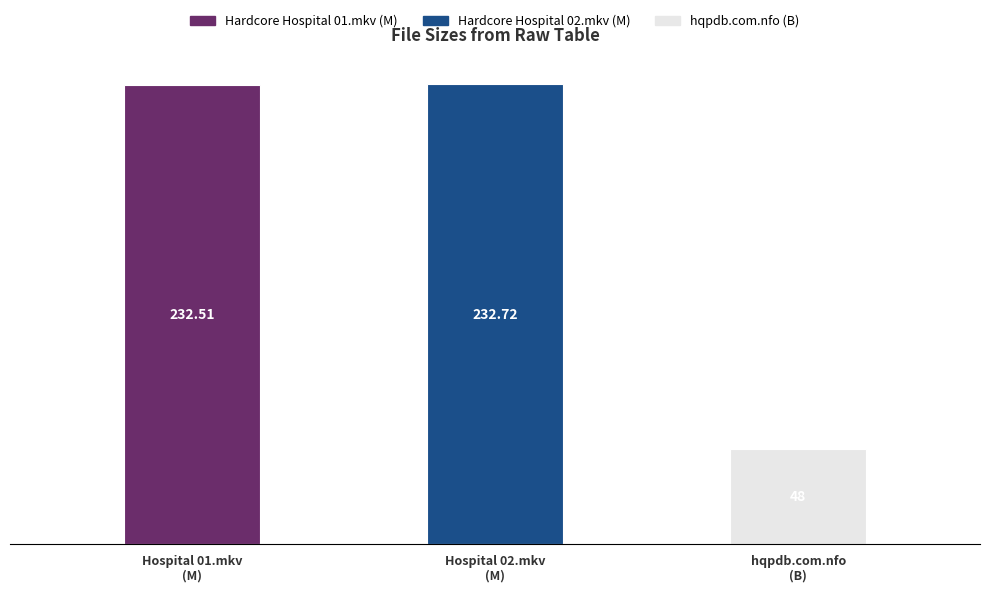

Which category has the lowest value across all series?

hqpdb.com.nfo
(B)